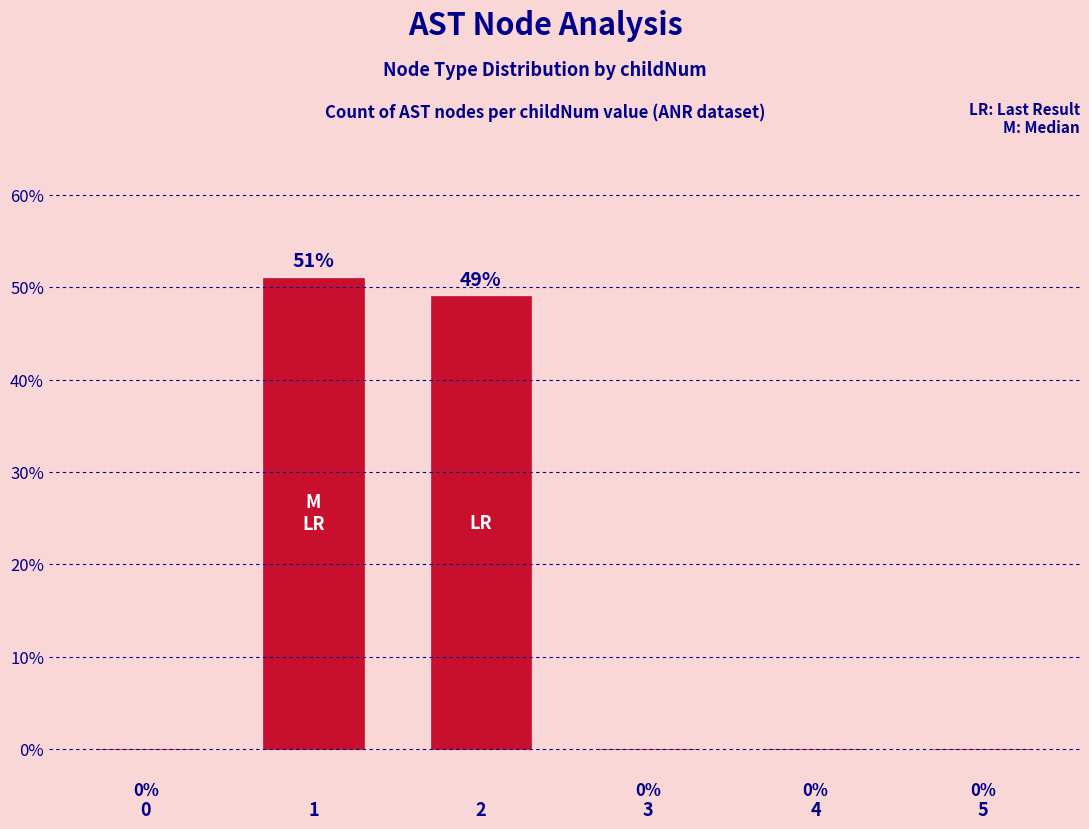

True or false: the data shows 83 at 2.

False